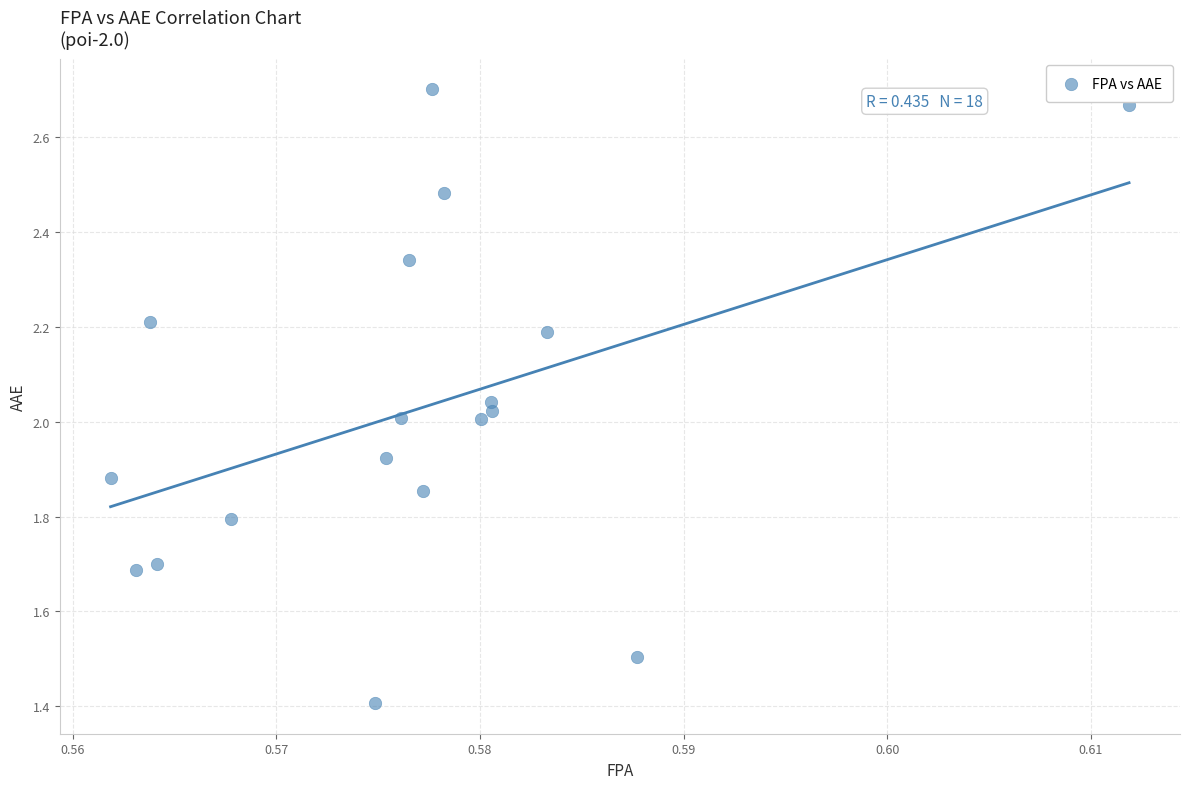

What is the range of Y values (max minus min)?

1.3